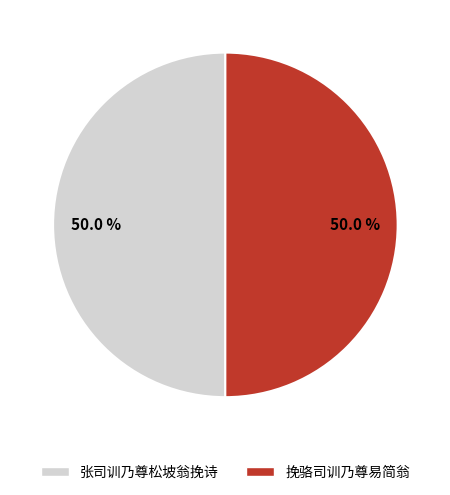

To the nearest percent, what portion does 挽骆司训乃尊易简翁 represent?

50%